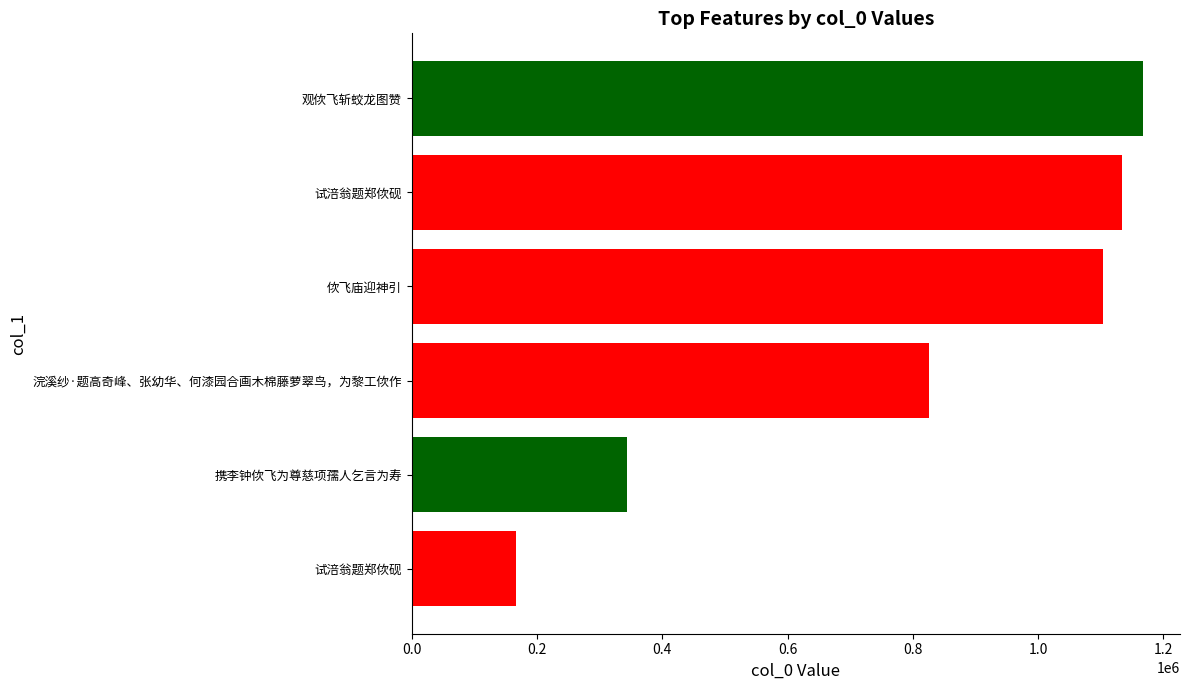

Where is the data nearest to the value 667670?

浣溪纱·题高奇峰、张幼华、何漆园合画木棉藤萝翠鸟，为黎工佽作